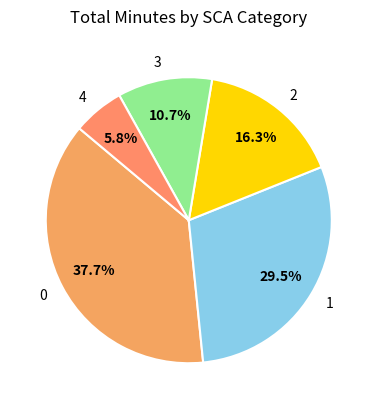

To the nearest percent, what portion does 0 represent?

38%